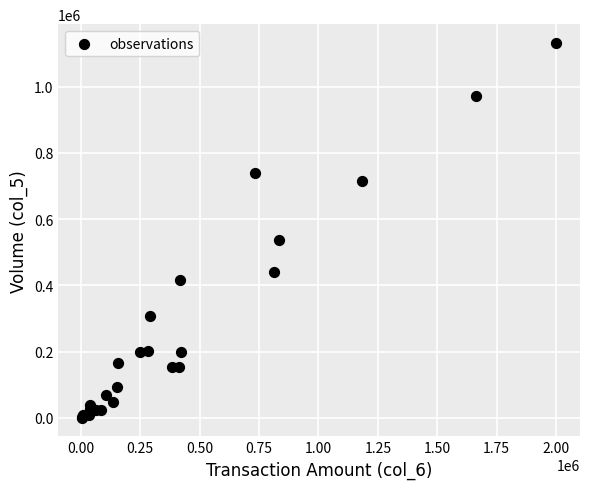

What Y value in the scatter plot is closest to 566500?

538000